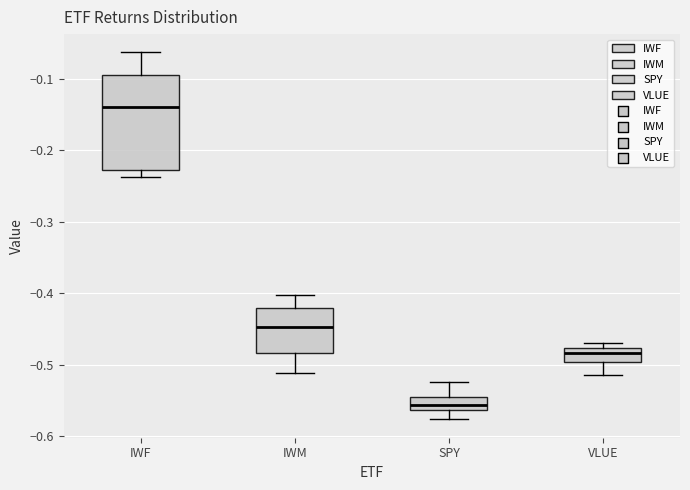

Which box's median line is the lowest?

SPY